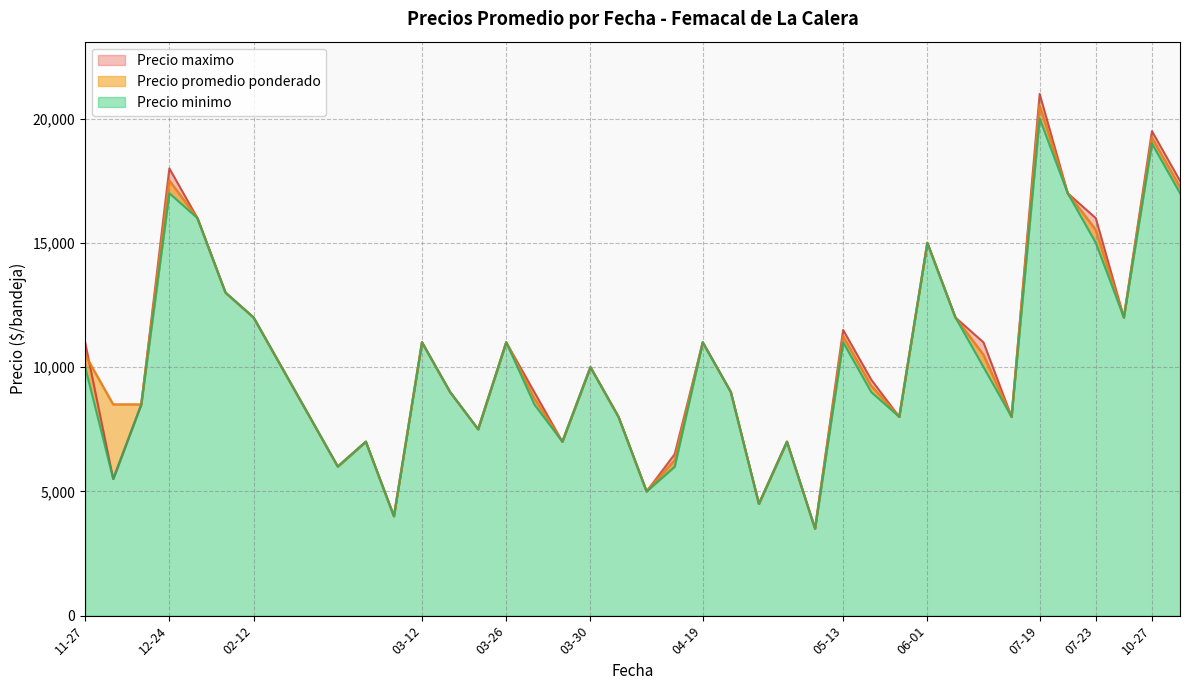

Which series changed the most between 2021-02-12 and 2021-03-12?

Precio promedio ponderado